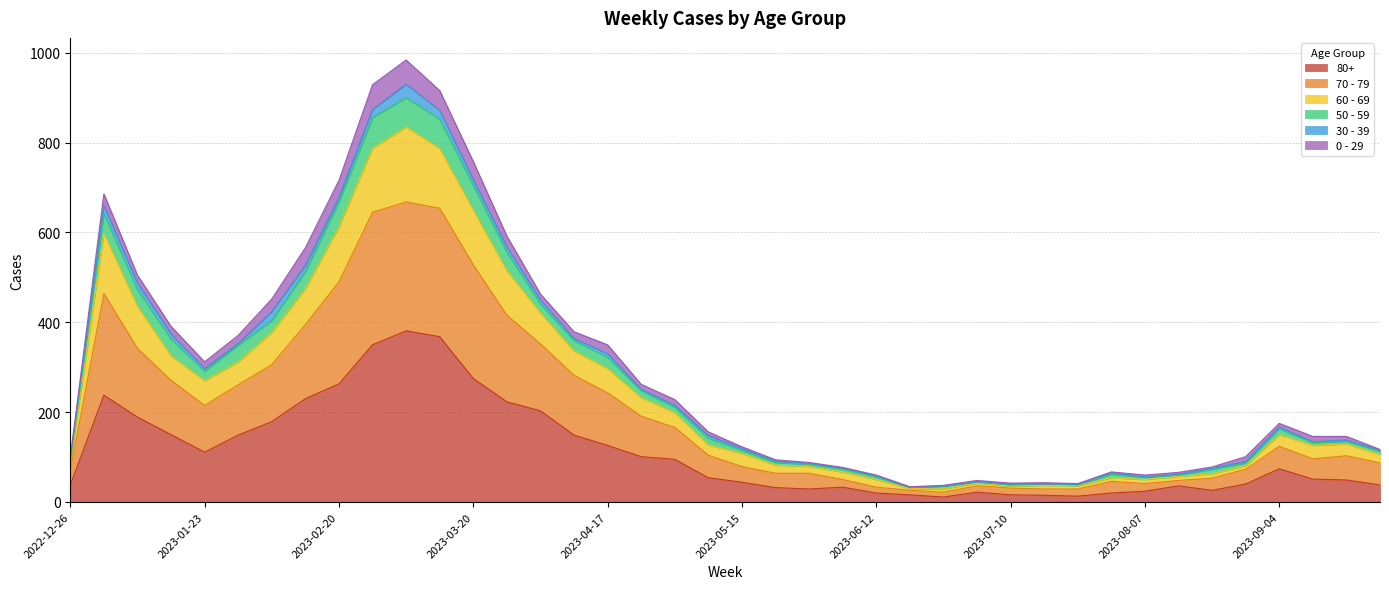

At which category does 70 - 79 reach its first local valley?

2023-01-23